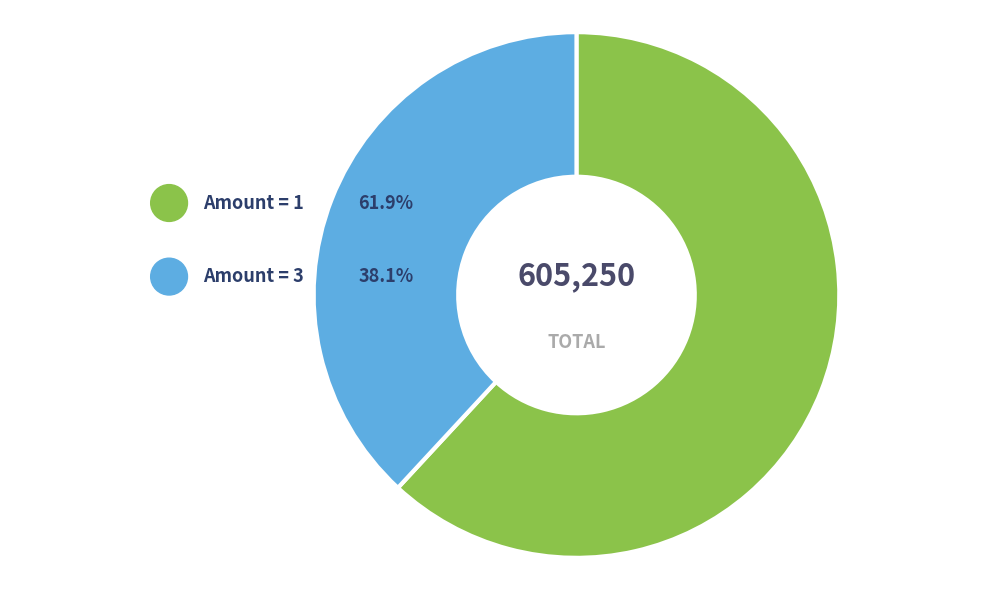

What is the largest slice in the pie chart?

1